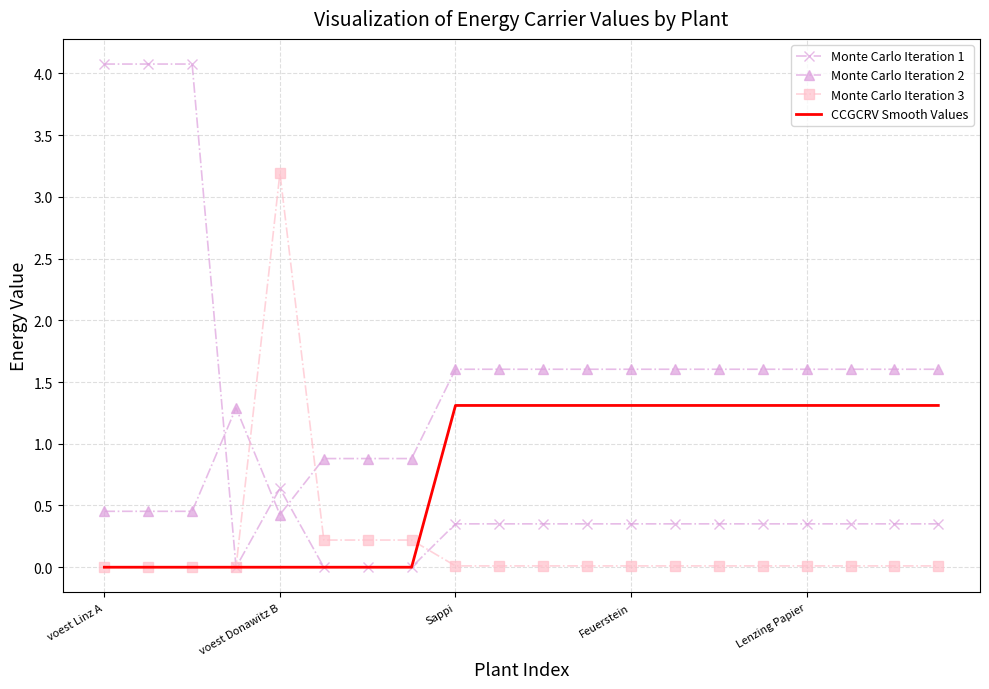

Which series has the largest total across all categories?

Monte Carlo Iteration 2